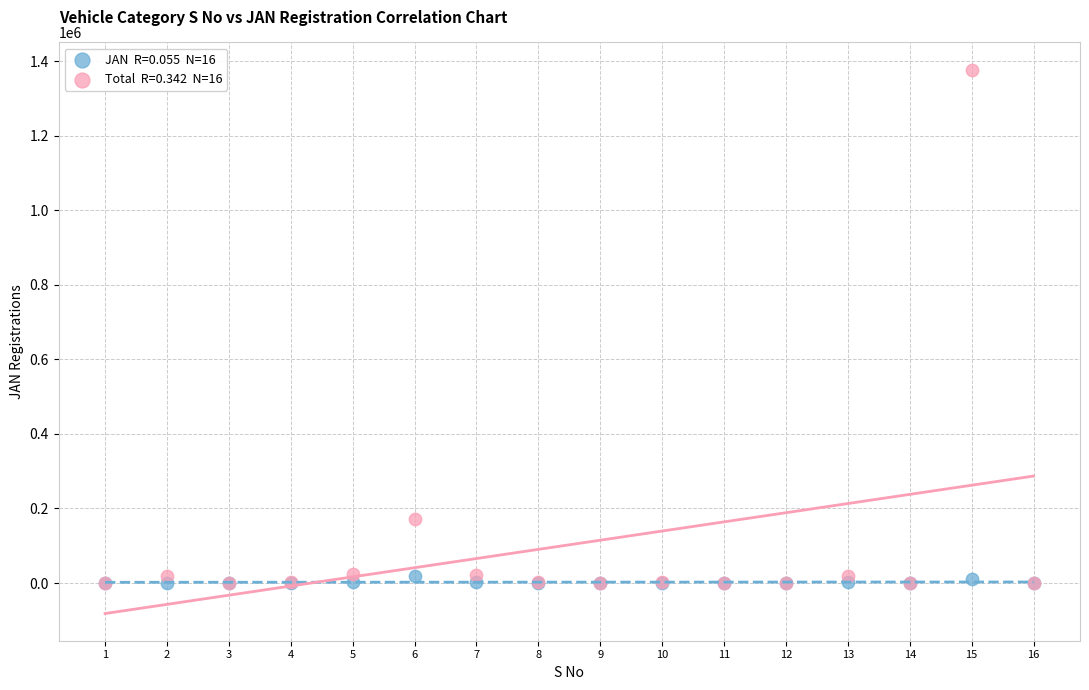

Across all series, what Y value is closest to 688574?

172362